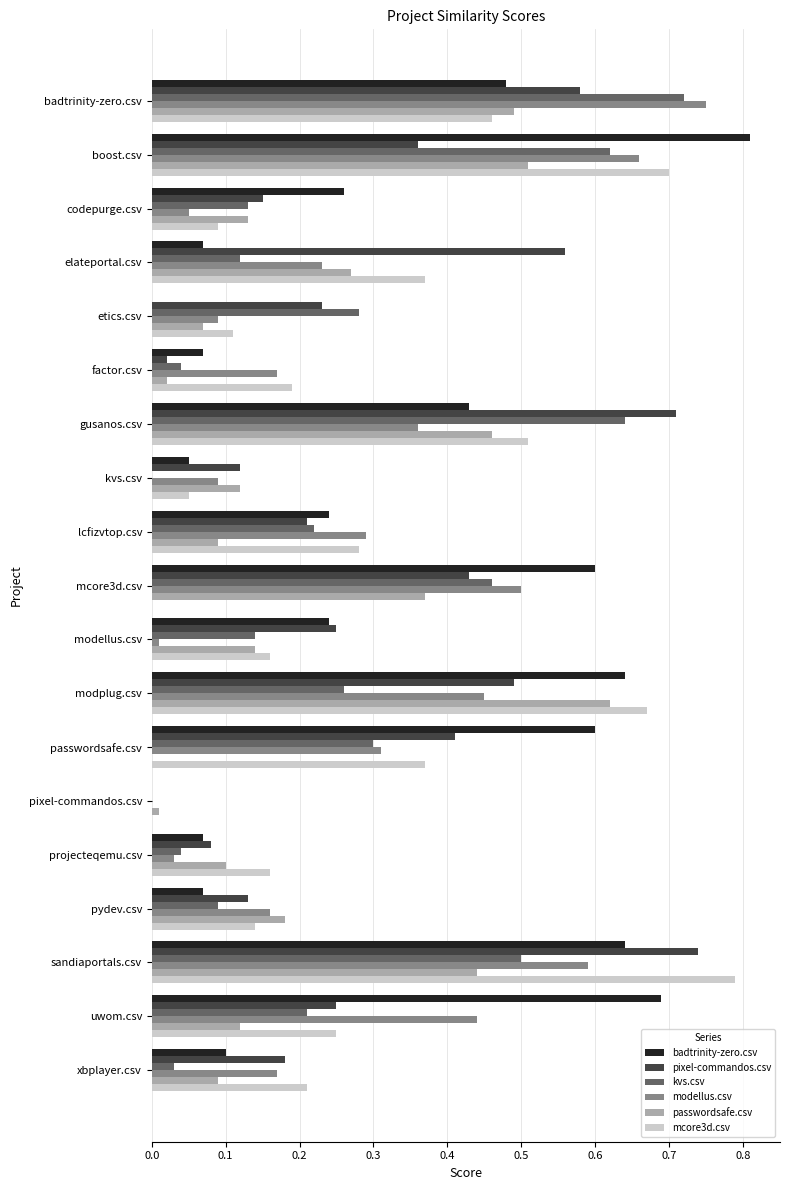

Which series changed the most between gusanos.csv and modplug.csv?

kvs.csv